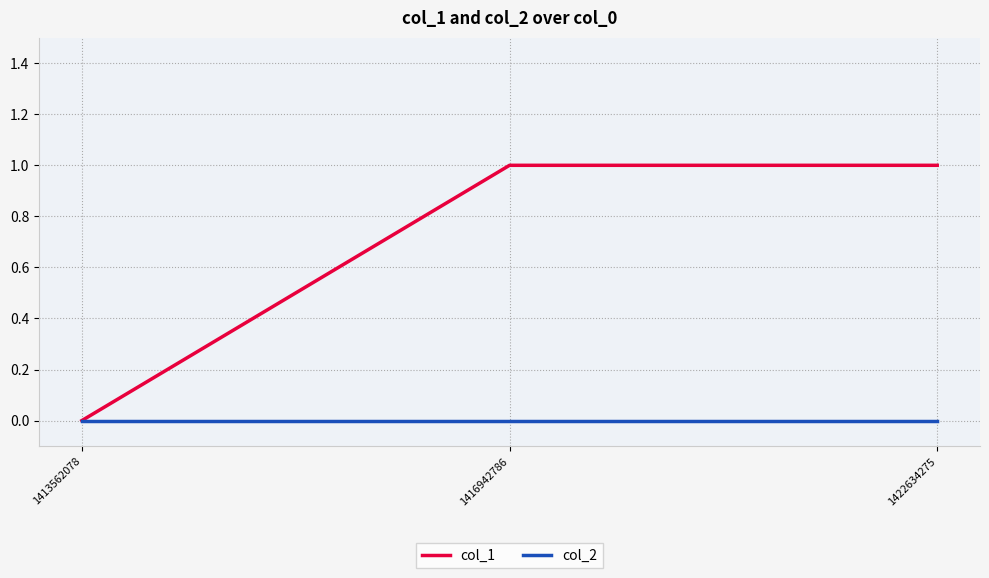

Reading left to right, extract all data points from this chart.

col_1: 0	1	1
col_2: 0	0	0